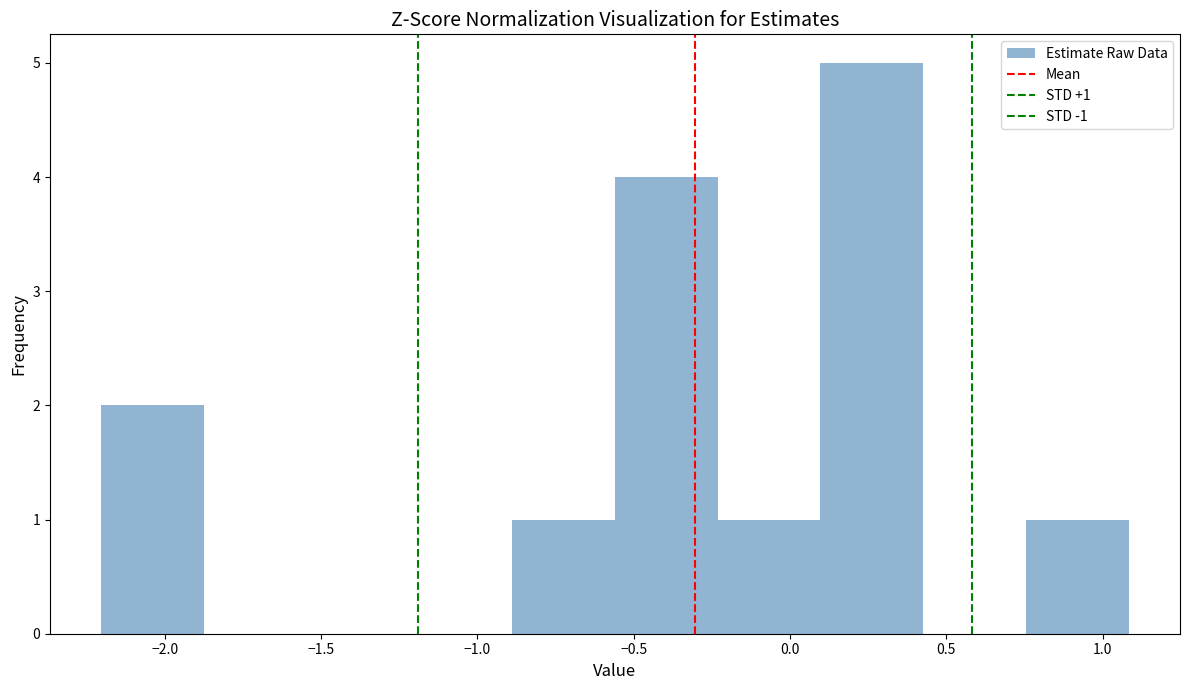

Which range on the x-axis has the tallest bar?

0.10 to 0.45